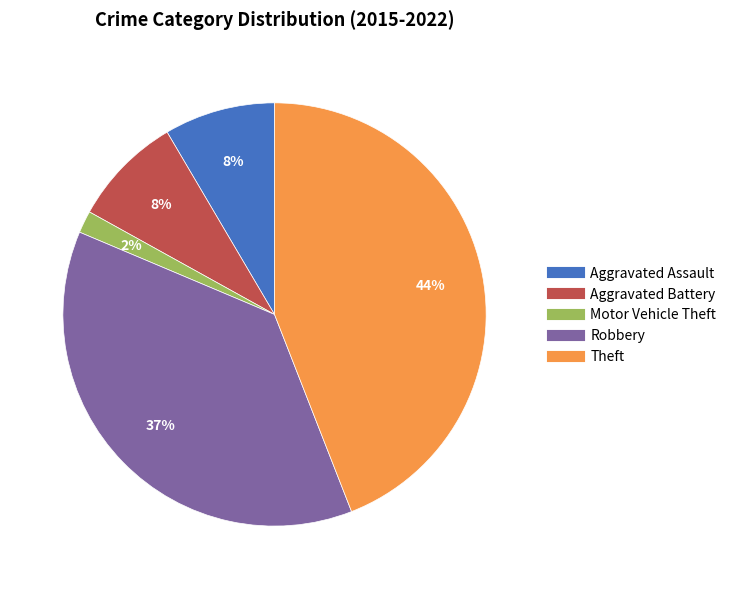

Approximately how many times larger is the value at Aggravated Battery compared to Aggravated Assault?

1.0